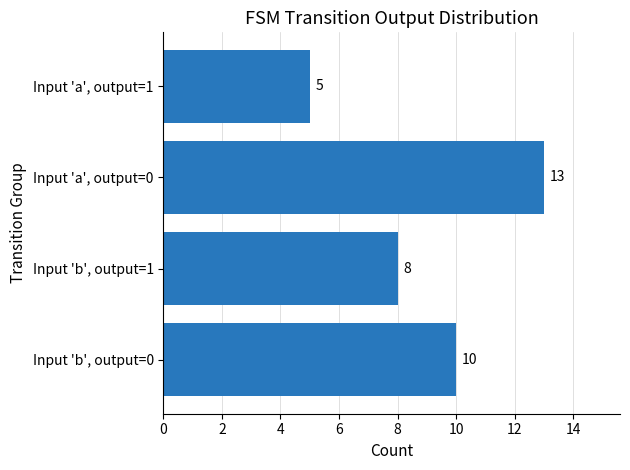

How many values are below 10?

2